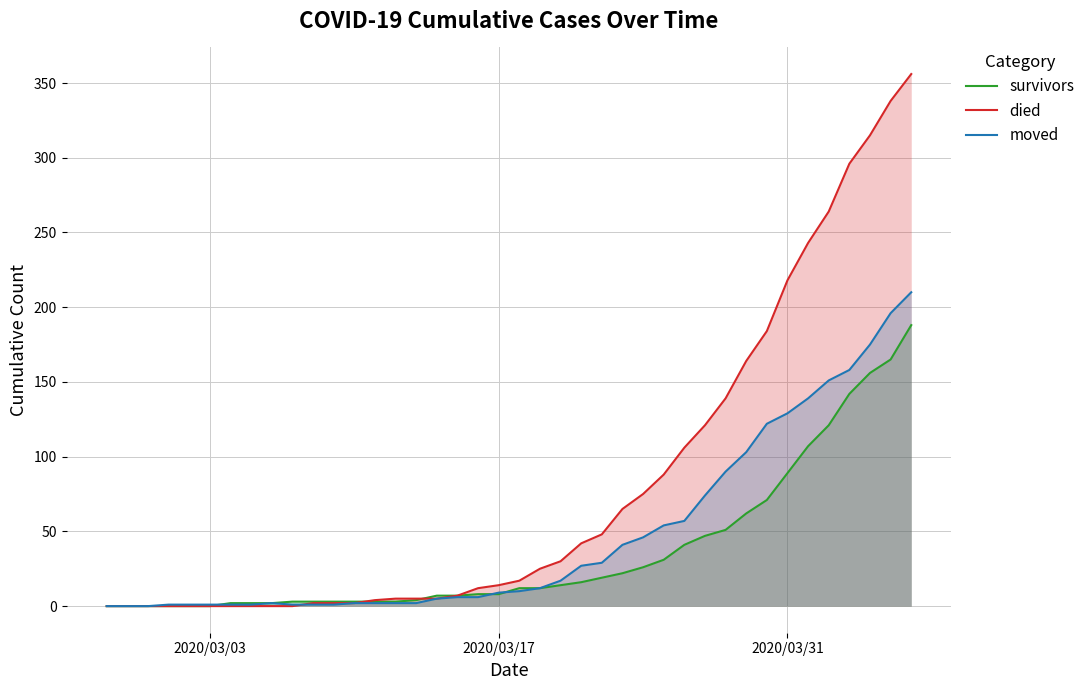

The died series shows 366 at 2020/03/31. True or false?

False